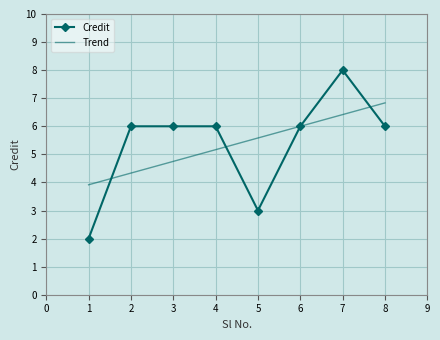

What is the average value of the Trend series?

5.4